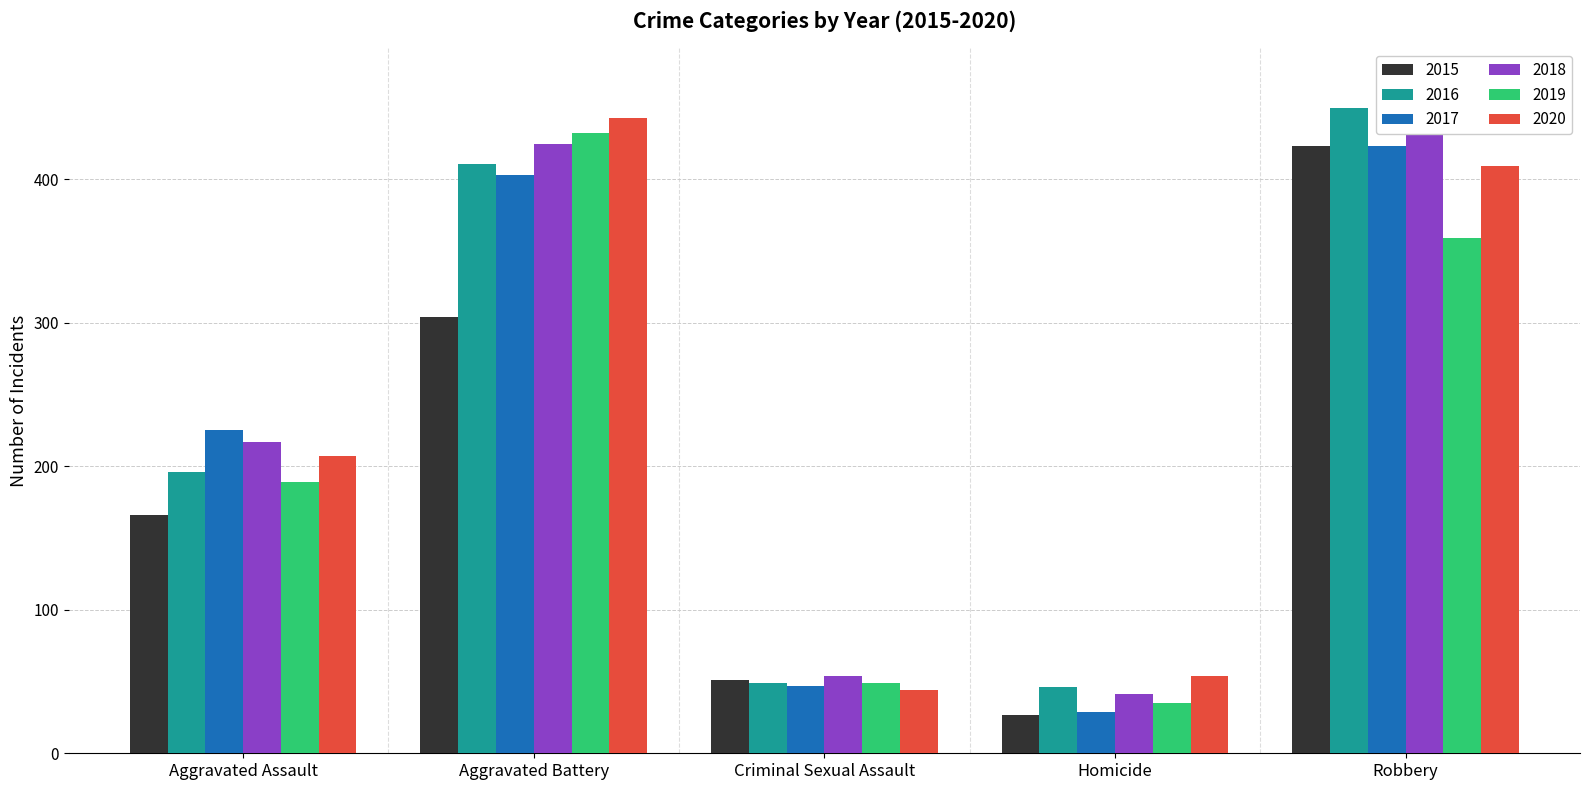

At how many categories does at least one series exceed 432?

2